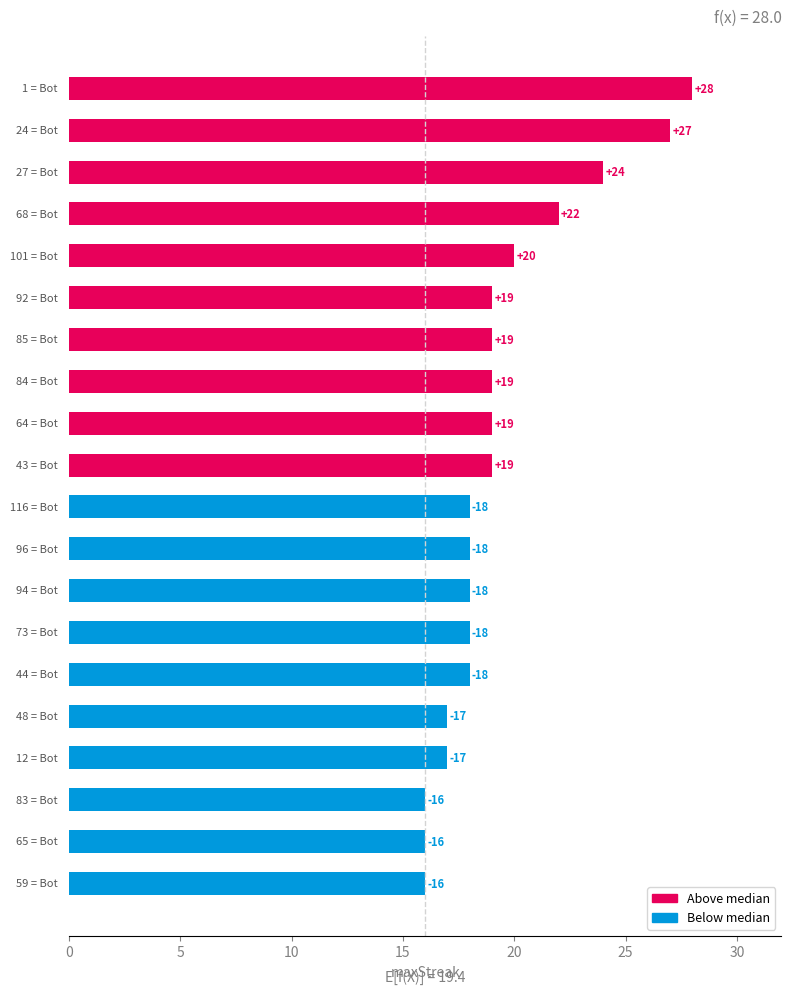

Are the bars horizontal?

Yes